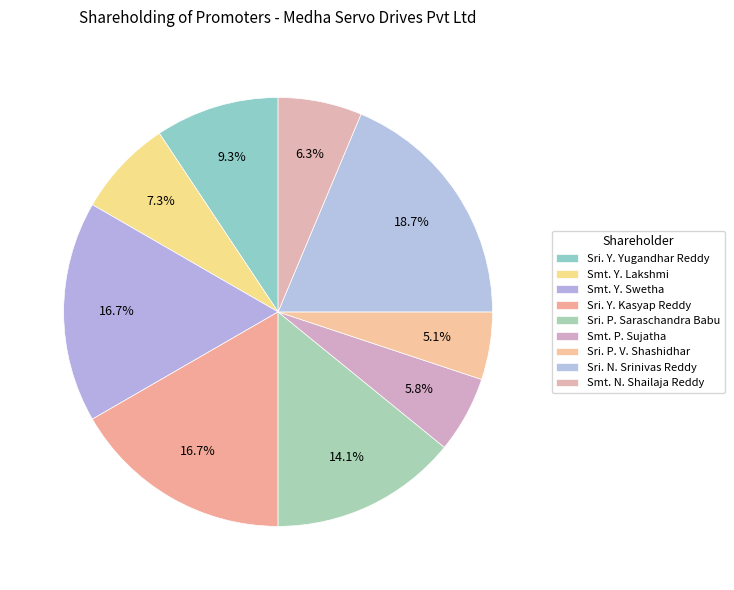

To the nearest percent, what is the difference between the largest and smallest slice percentages?

14%